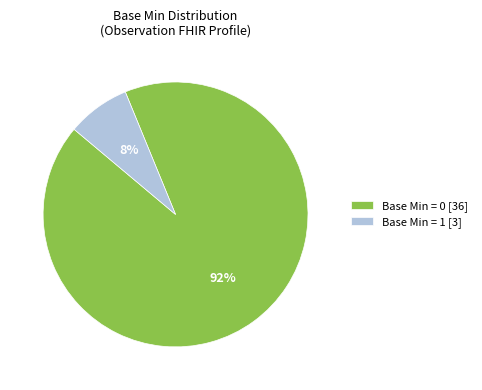

Which category has the biggest portion of the pie?

Base Min = 0 [36]